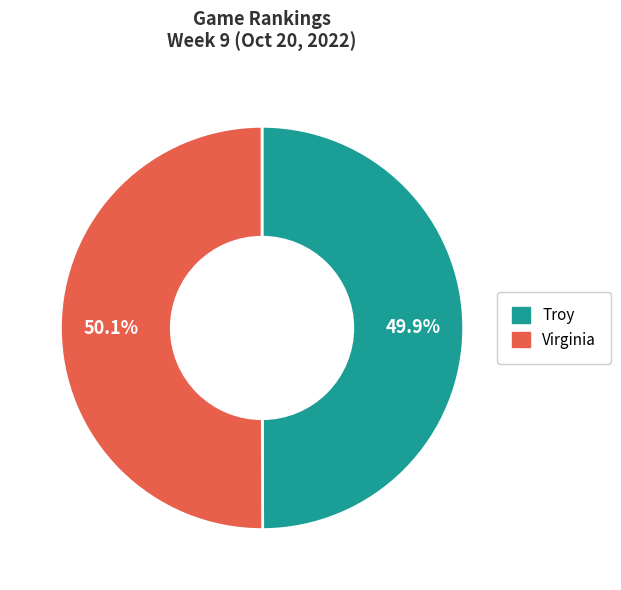

To the nearest percent, what is the combined percentage of Virginia and Troy?

100%